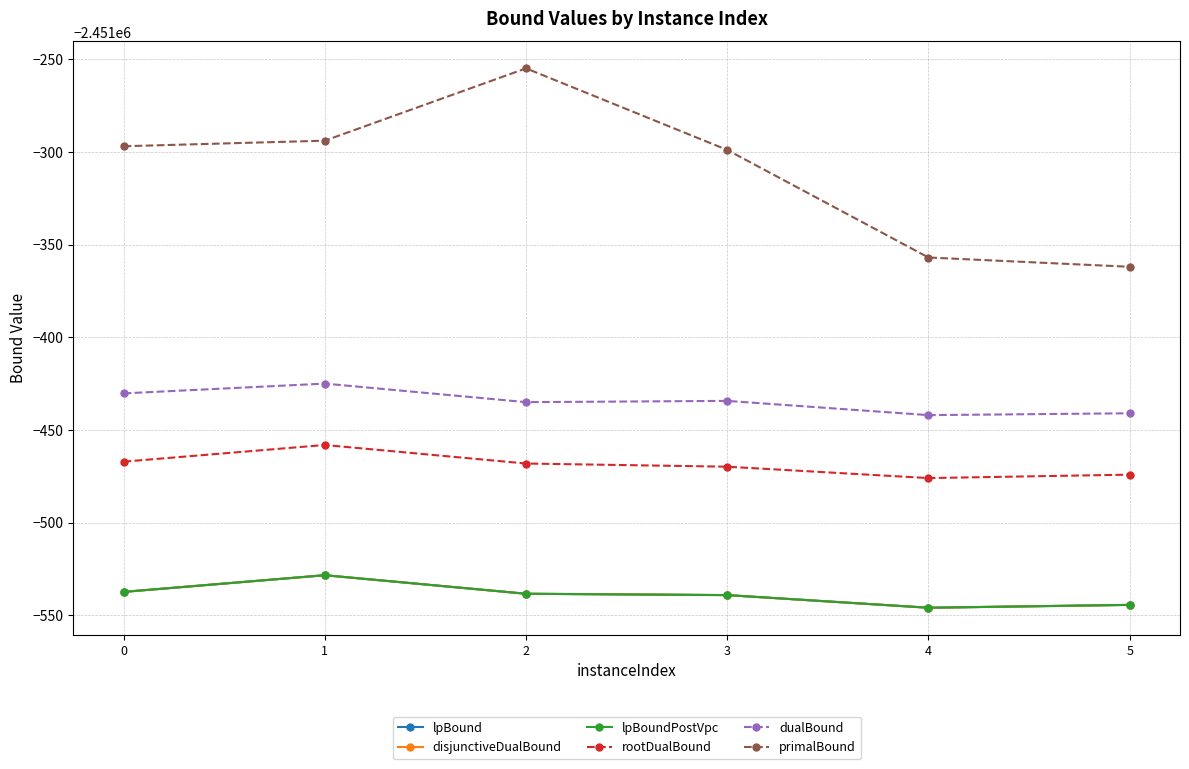

Does the chart have visible grid lines?

Yes